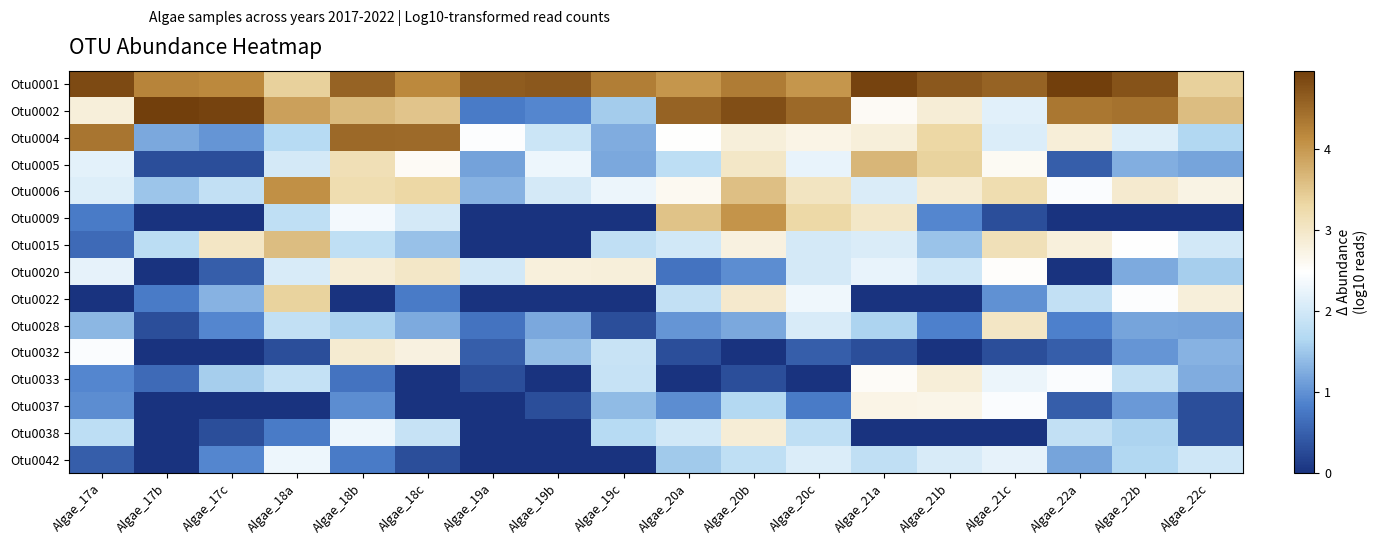

At how many categories does at least one series exceed 4?

17